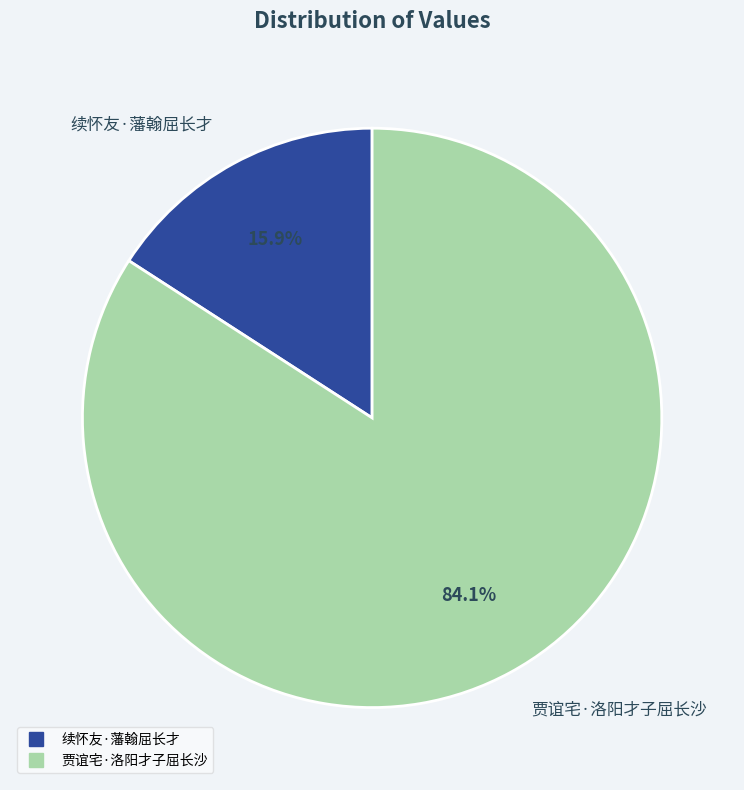

What percentage is the 贾谊宅·洛阳才子屈长沙 slice, to the nearest percent?

84%